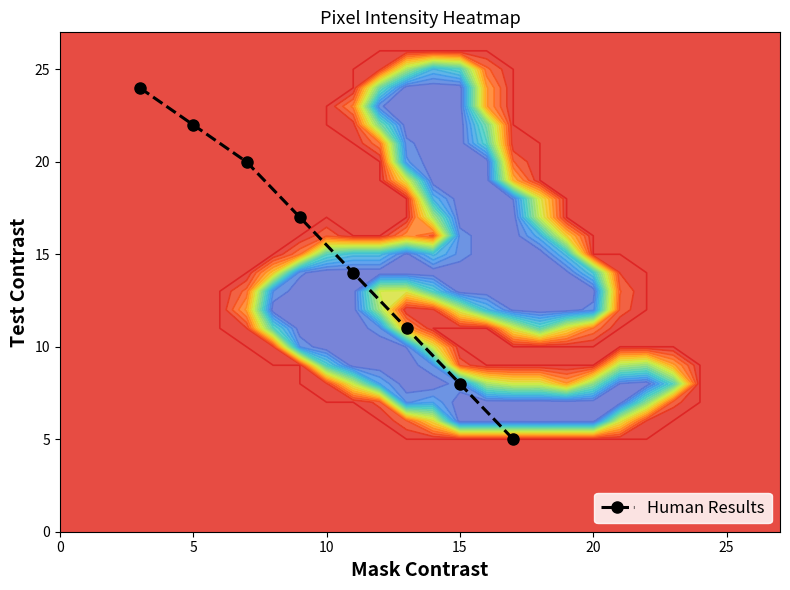

Is it true that Human Results equals 8 at 15?

True